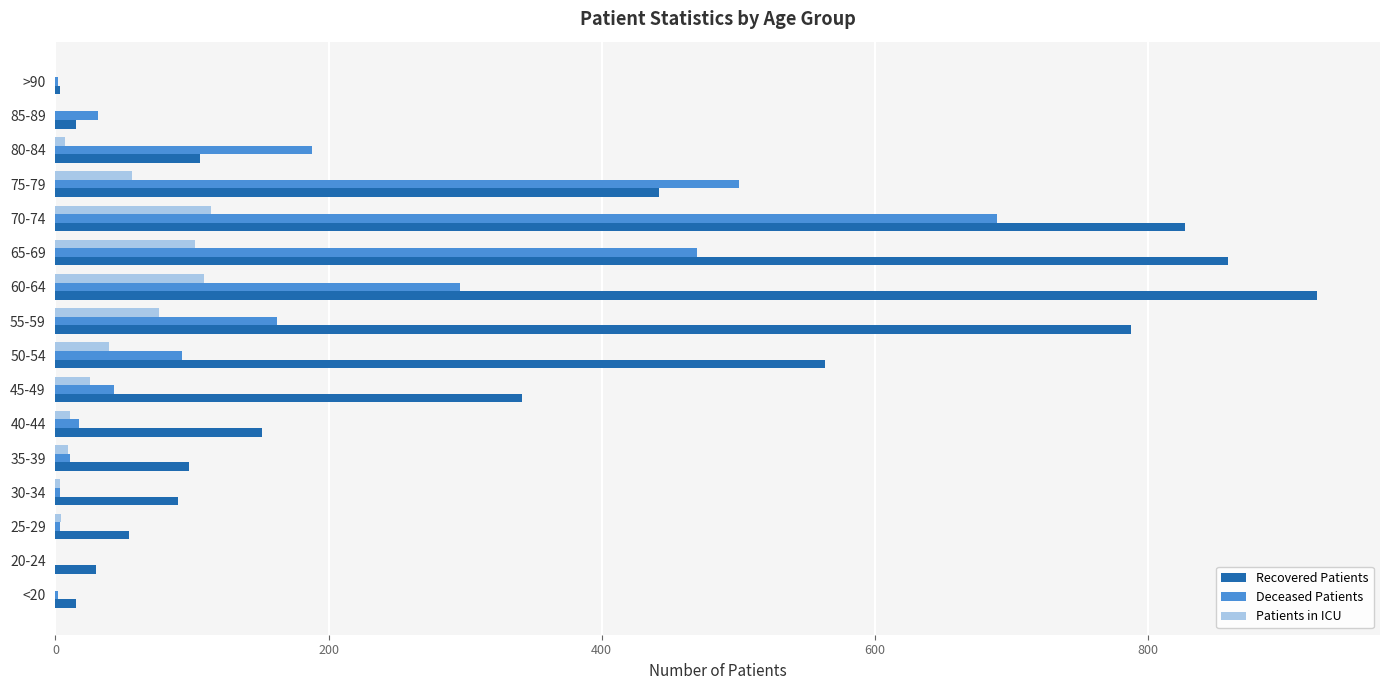

Between 60-64 and 75-79, which series saw the biggest shift?

Recovered Patients